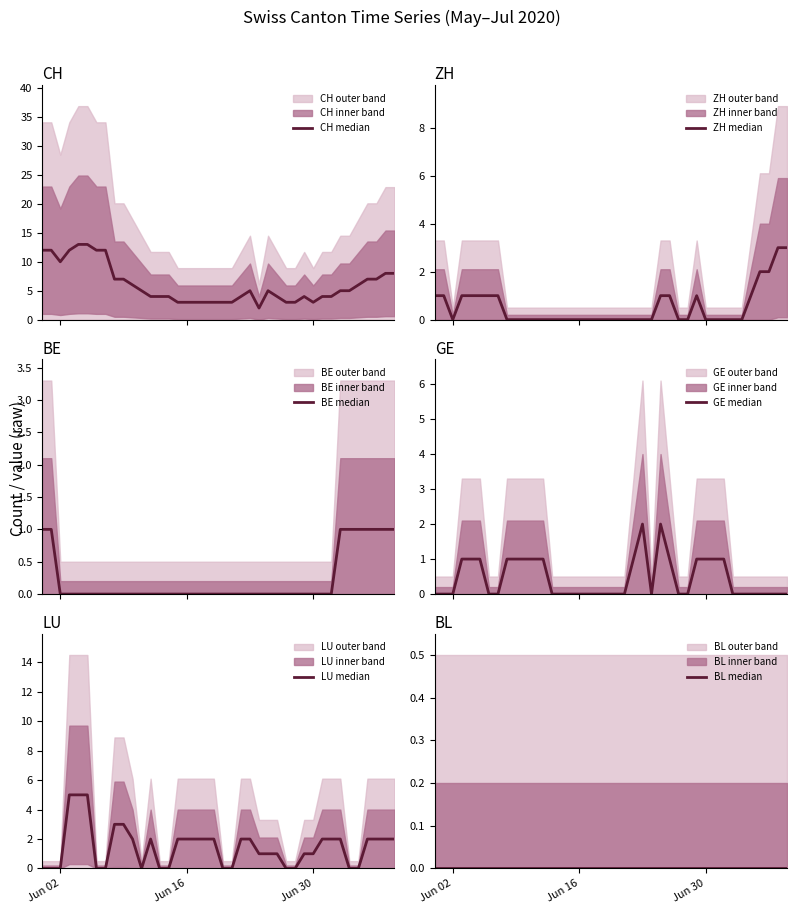

At which label does BL median reach its minimum?

Jun 02